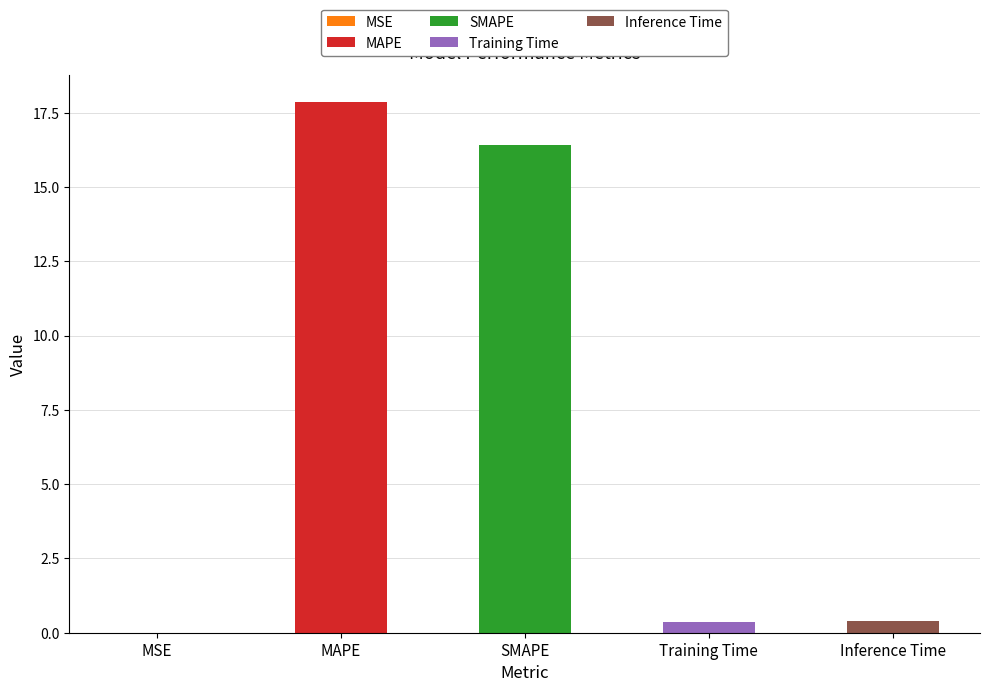

Reading left to right, extract all data points from this chart.

MSE=0.0	MAPE=17.9	SMAPE=16.4	Training Time=0.4	Inference Time=0.4